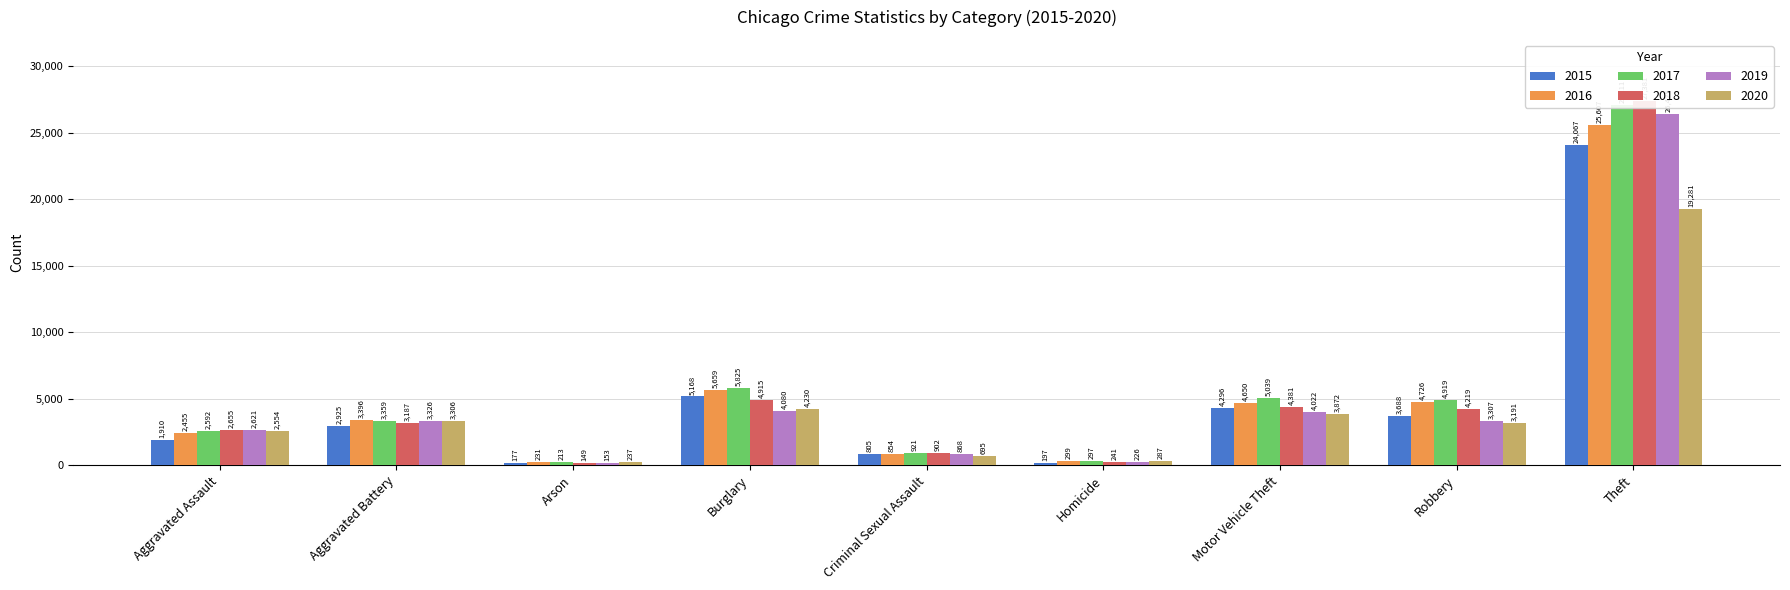

What is the sum of the 2018 values at Aggravated Battery and Arson?

3336